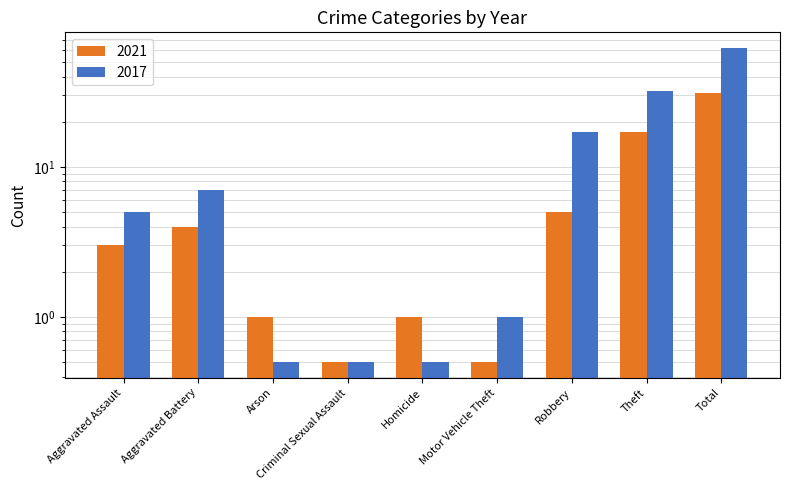

What is the label of the 9th bar from the left?

Total